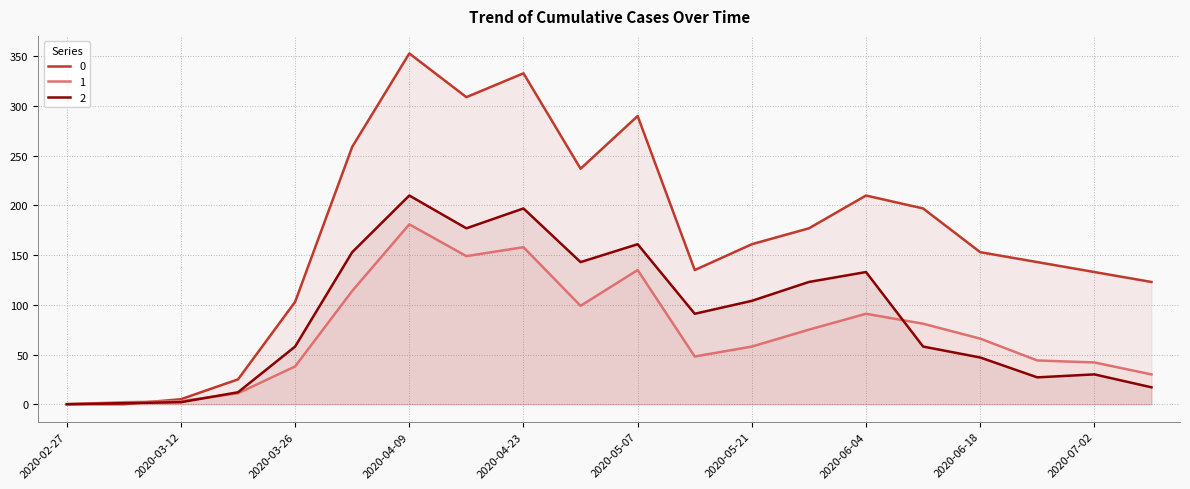

Is it true that 1 equals 0 at 2020-02-27?

True